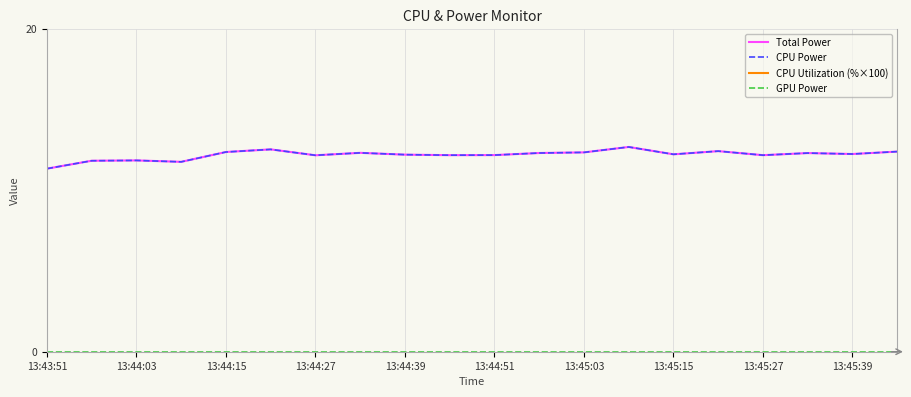

What is the average value of the Total Power series?

12.2